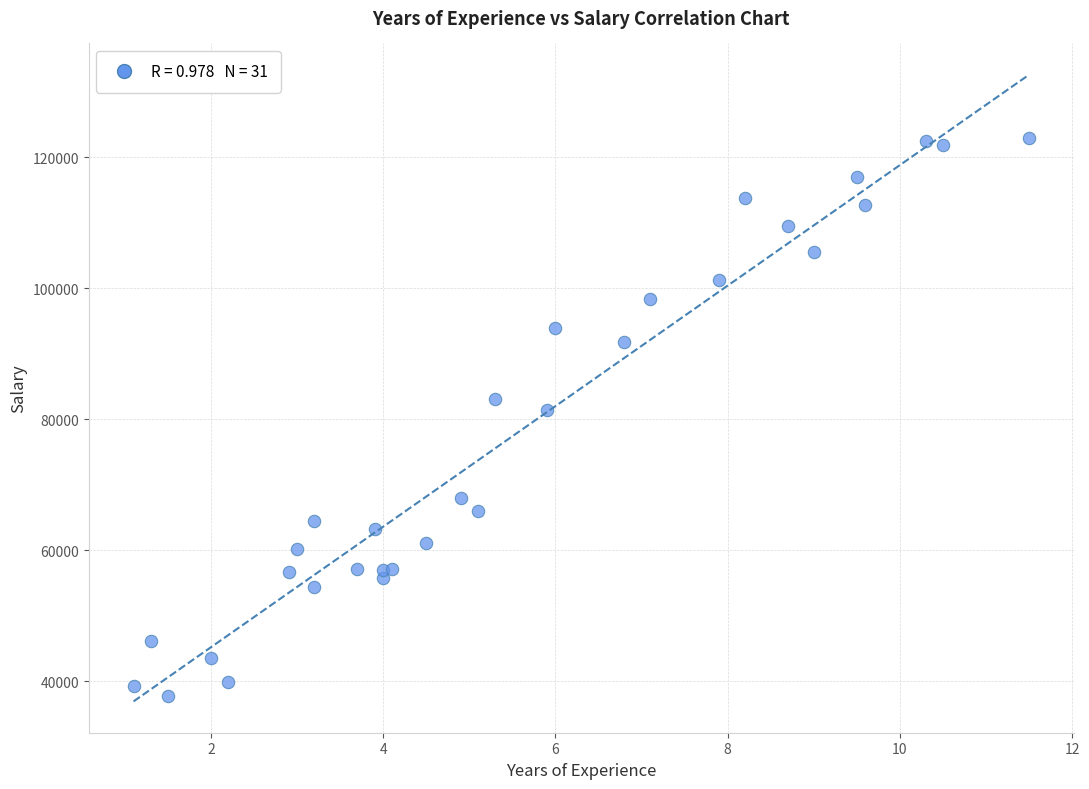

What Y value in the scatter plot is closest to 80301?

81363